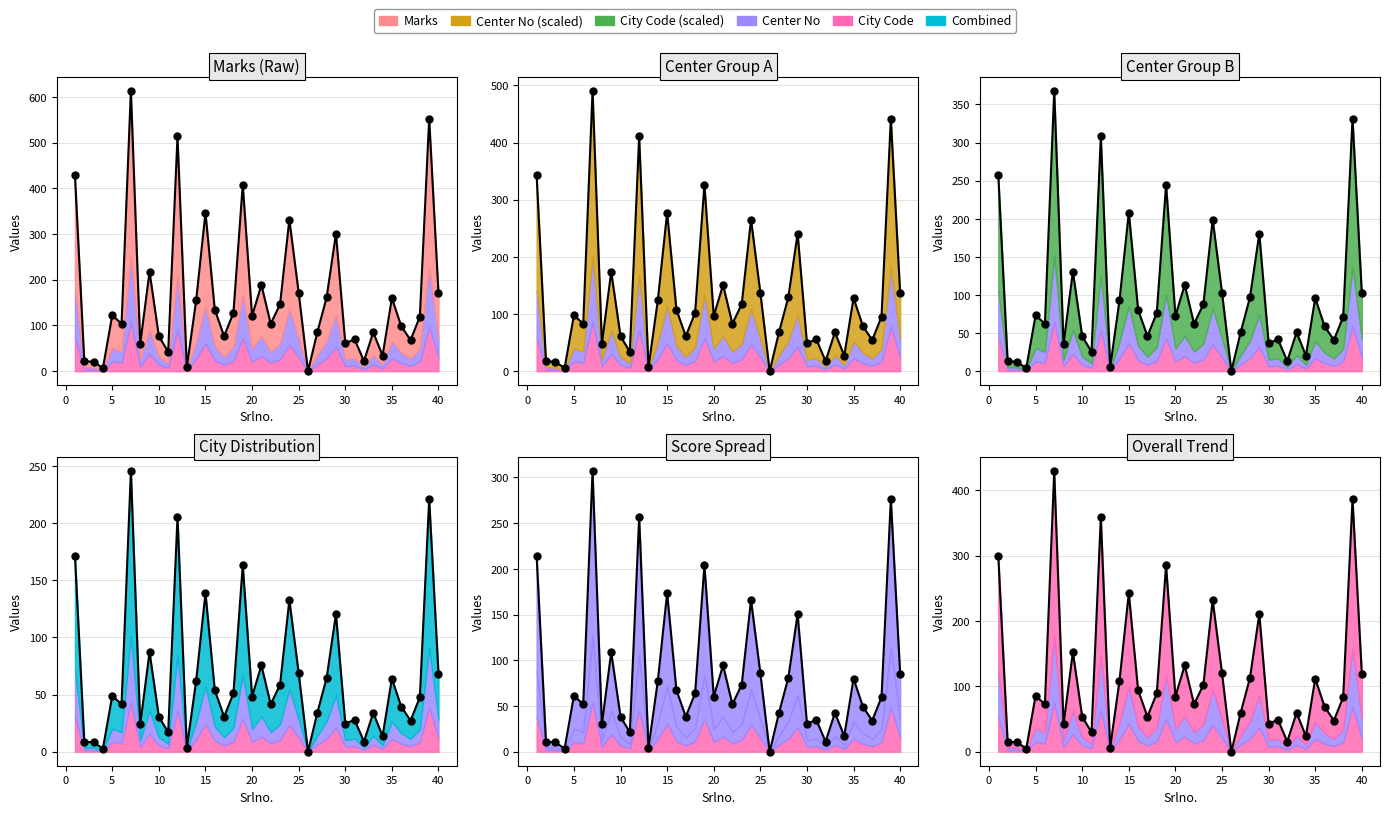

How many values exceed 84?

20